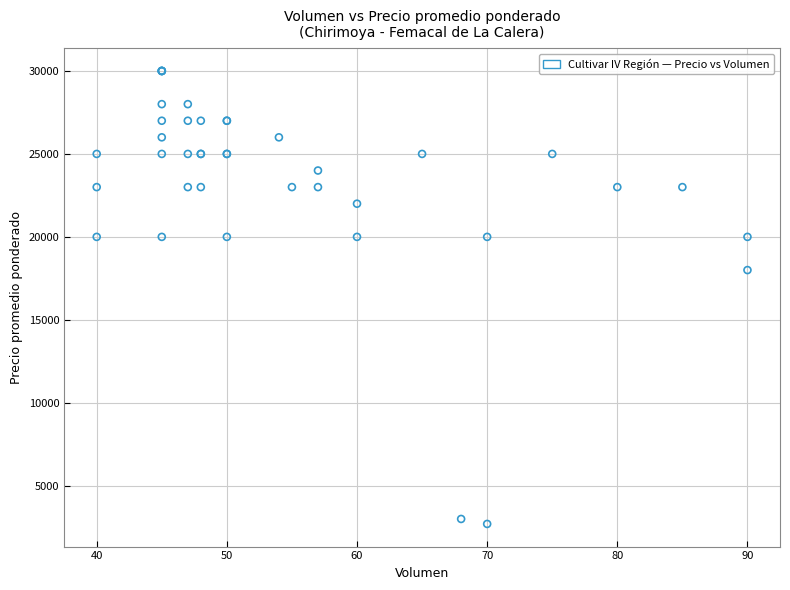

What Y value in the scatter plot is closest to 16350?

18000